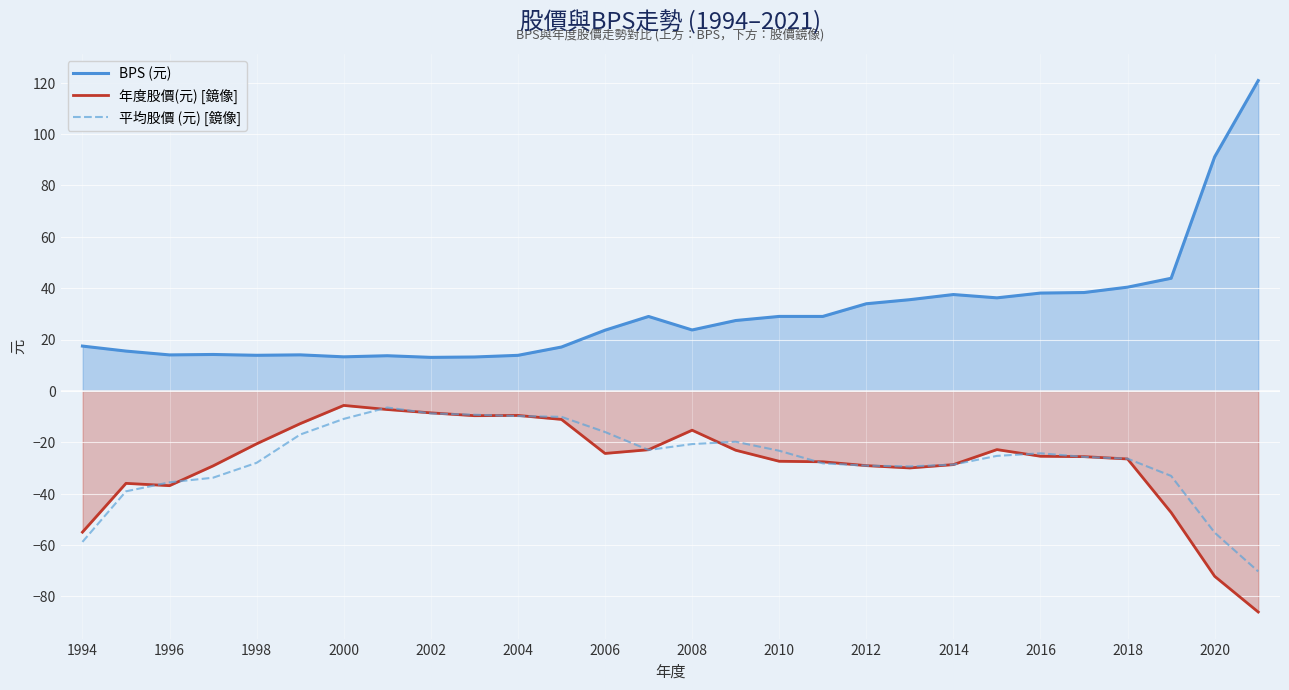

True or false: 年度股價(元) [鏡像] and BPS (元) intersect in this chart.

False